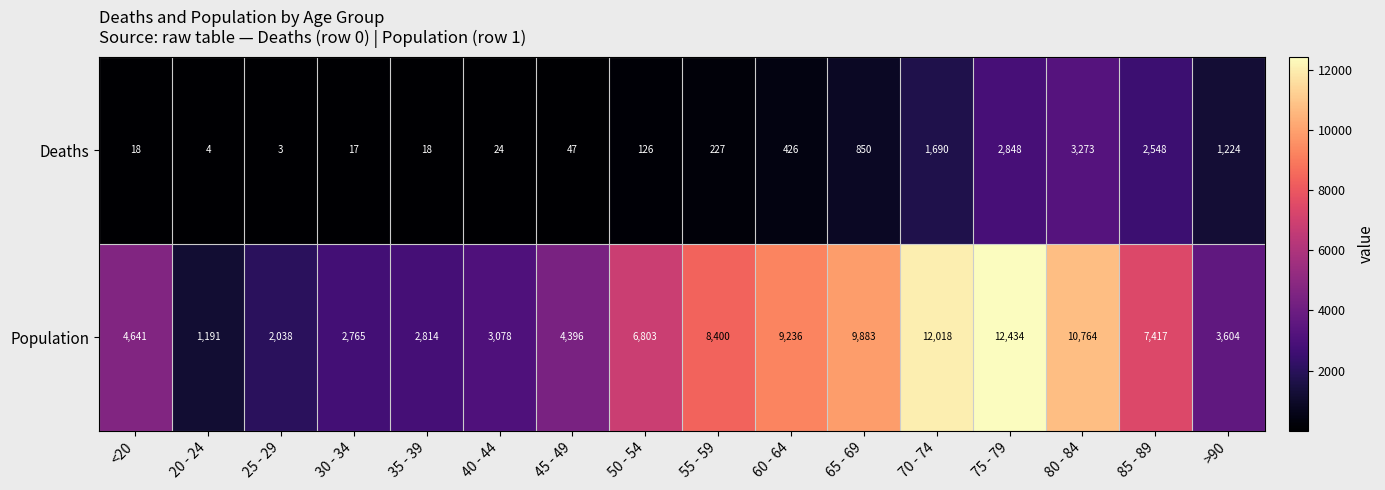

At which category is the sum across all series the highest?

75 - 79